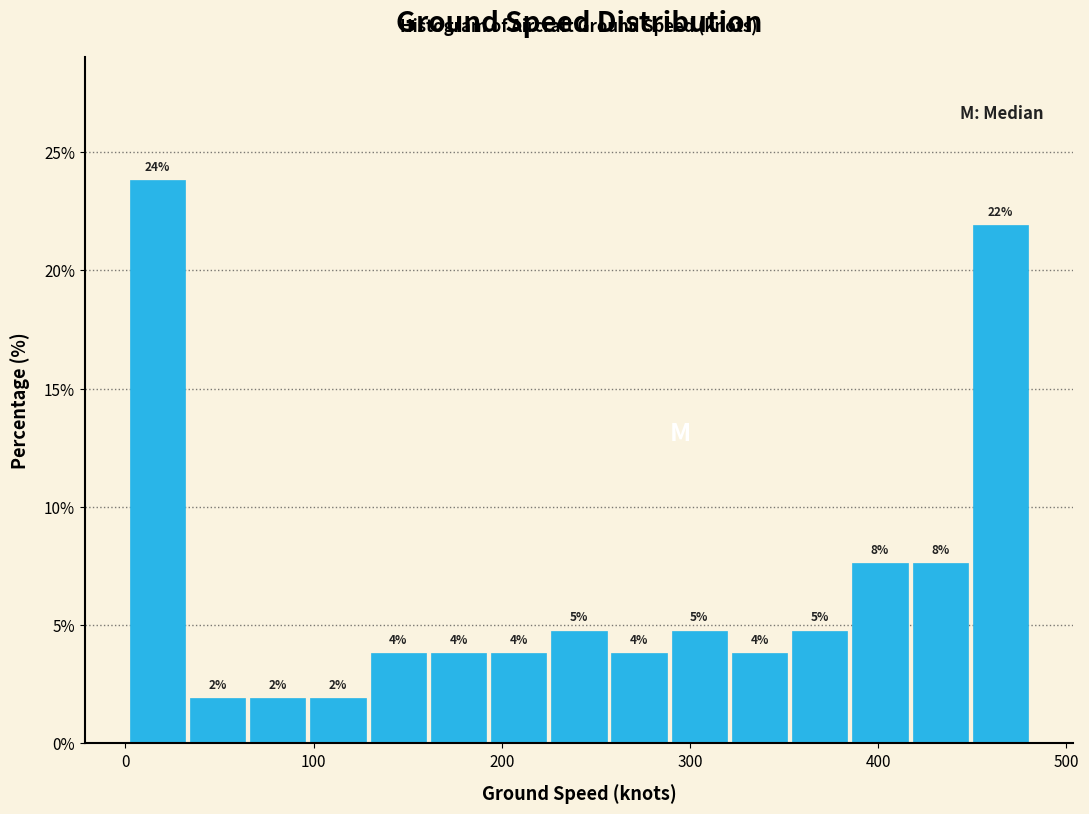

Around what value on the x-axis is the tallest bar? Give the approximate position of its centre, as read against the axis.

20